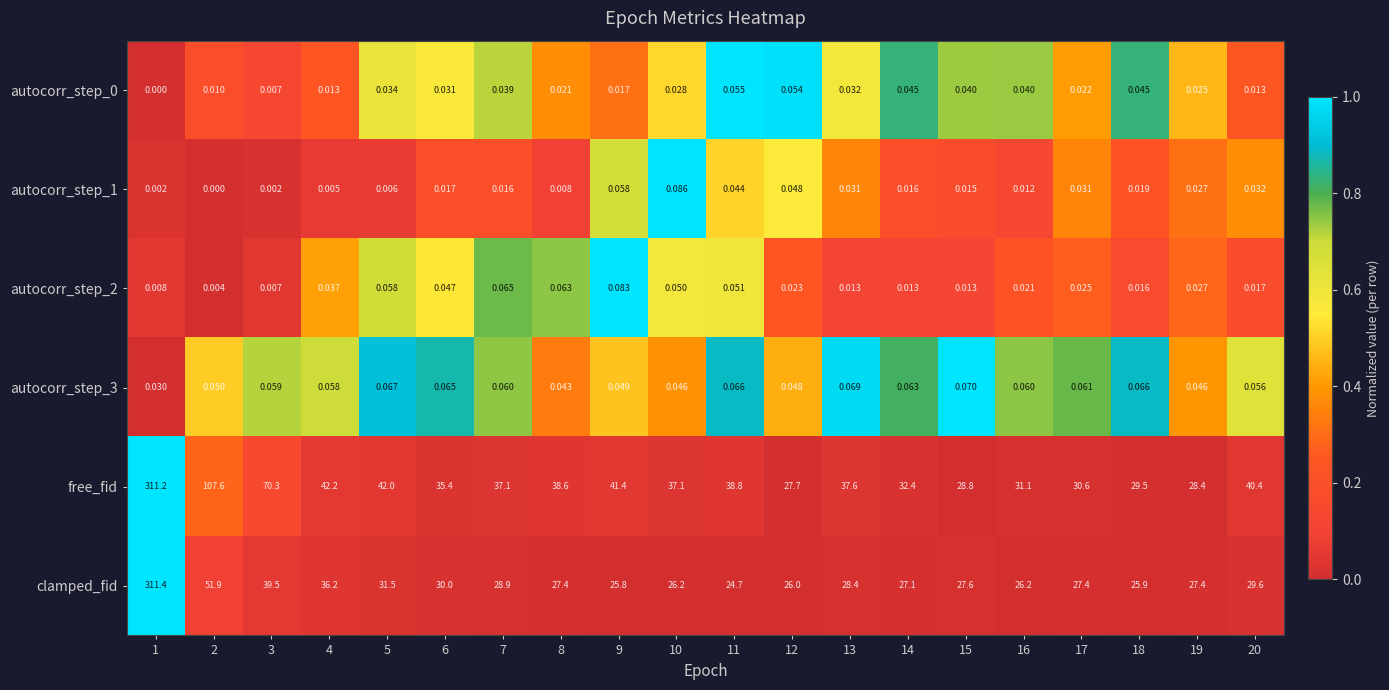

Is the value of clamped_fid at 7 greater than the value of autocorr_step_1 at 9?

Yes